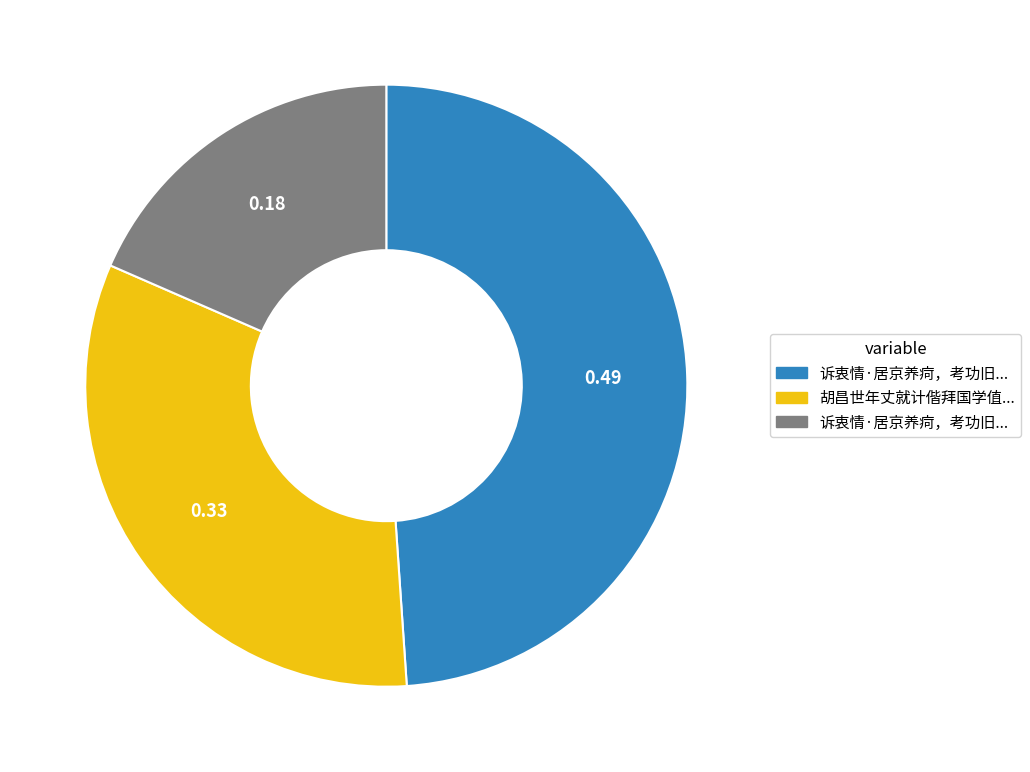

Does any single category account for the majority?

No